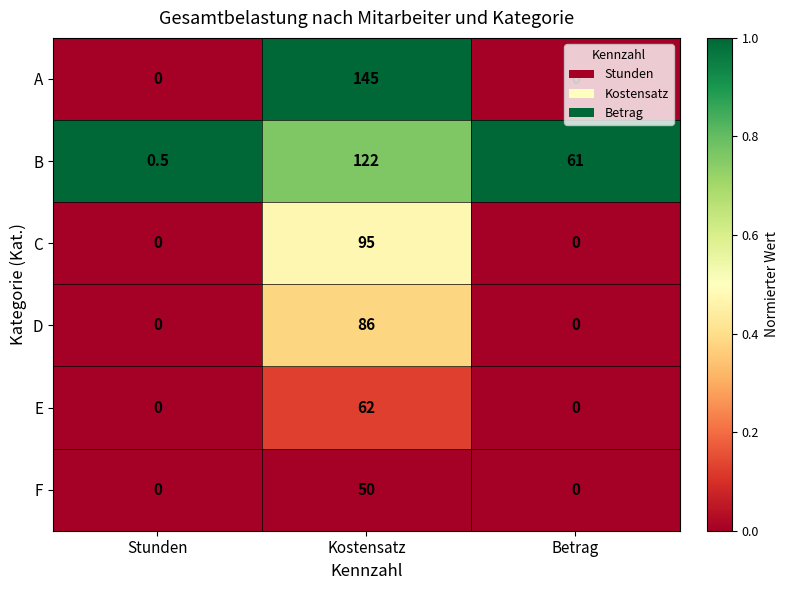

What is the total value across all series at Stunden?

0.5